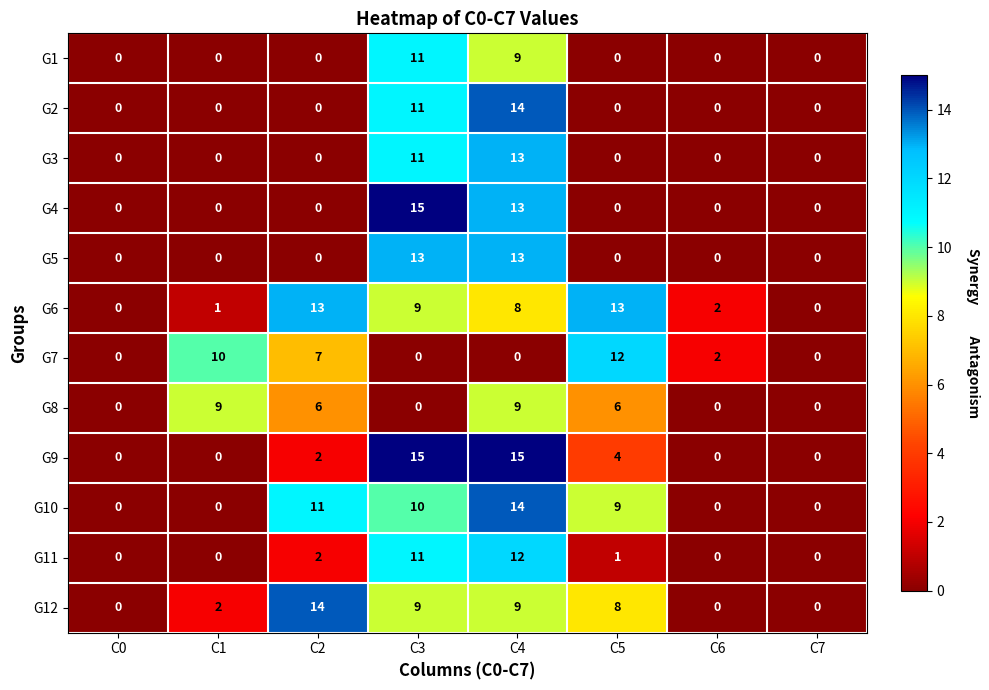

What is the spread (max minus min) of values at C4?

15